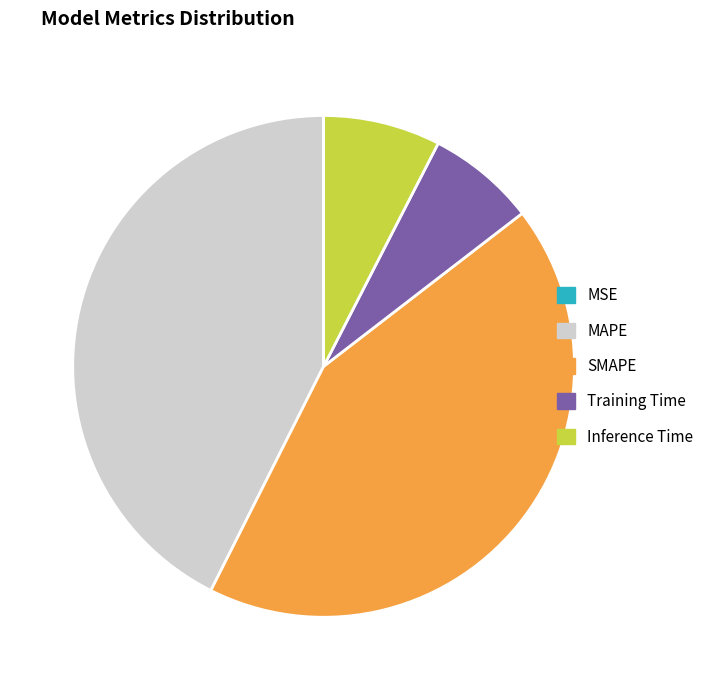

True or false: SMAPE accounts for 32% of the total.

False